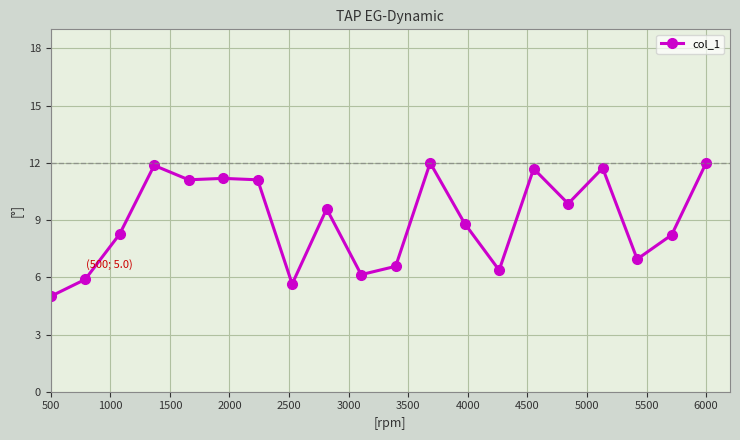

Count the number of data series in this chart.

1